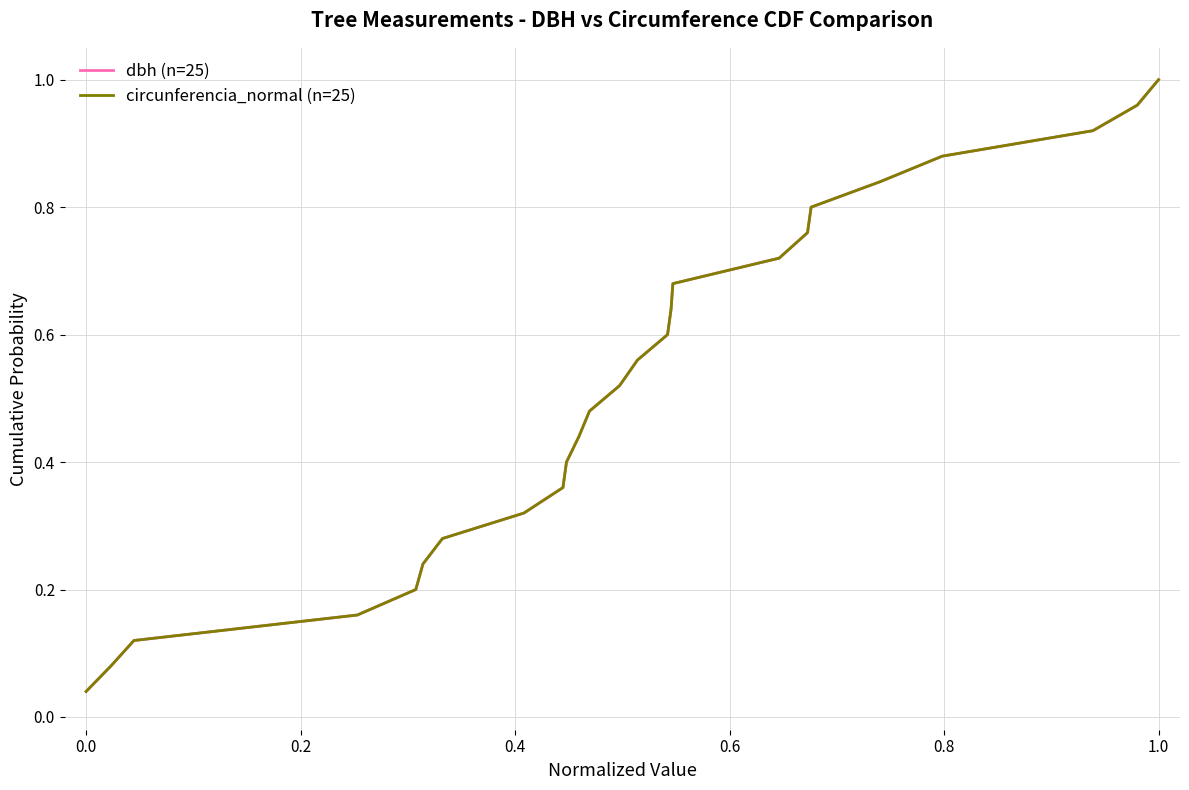

True or false: circunferencia_normal (n=25) has a value of 0.4 at 13.

False